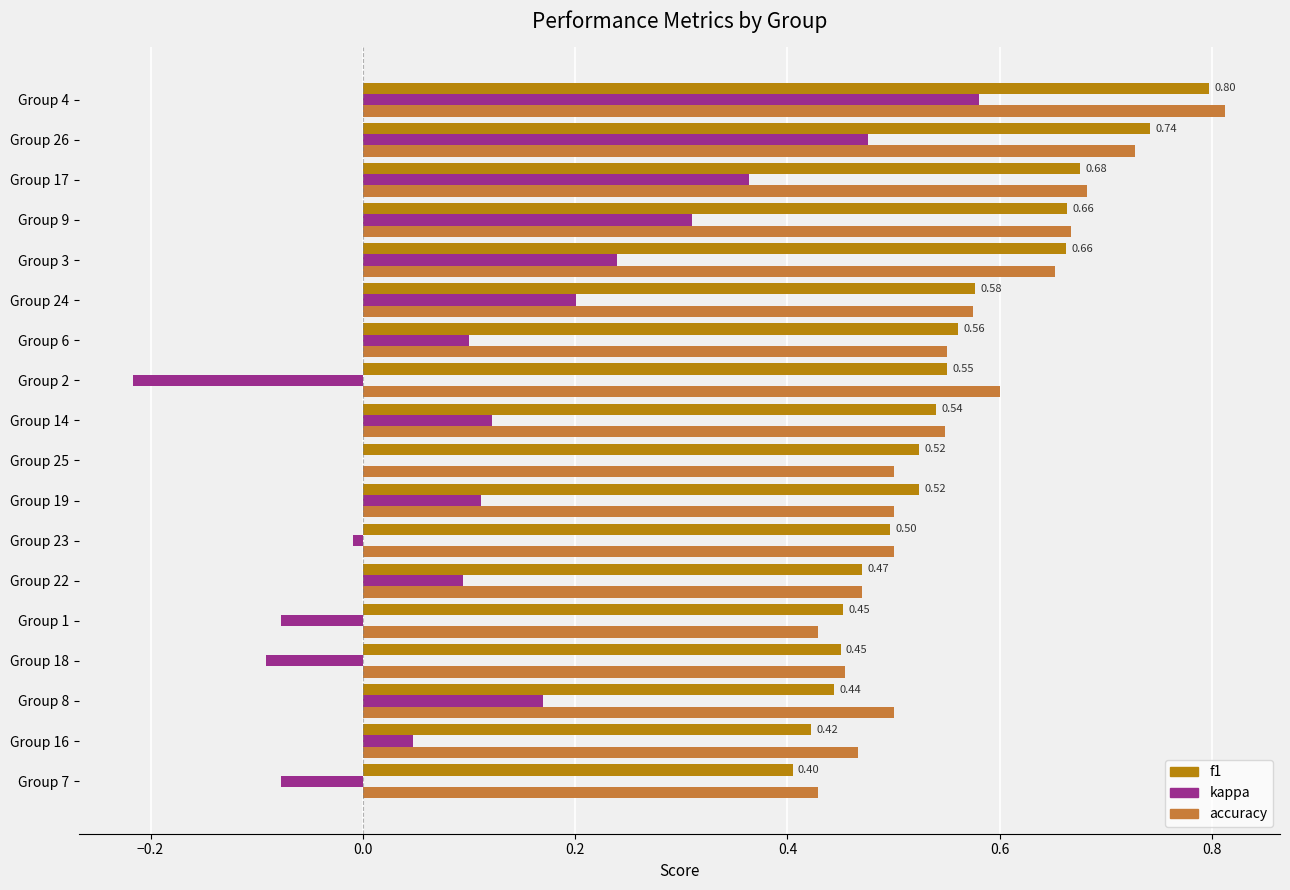

What is the total value across all series at Group 2?

0.9